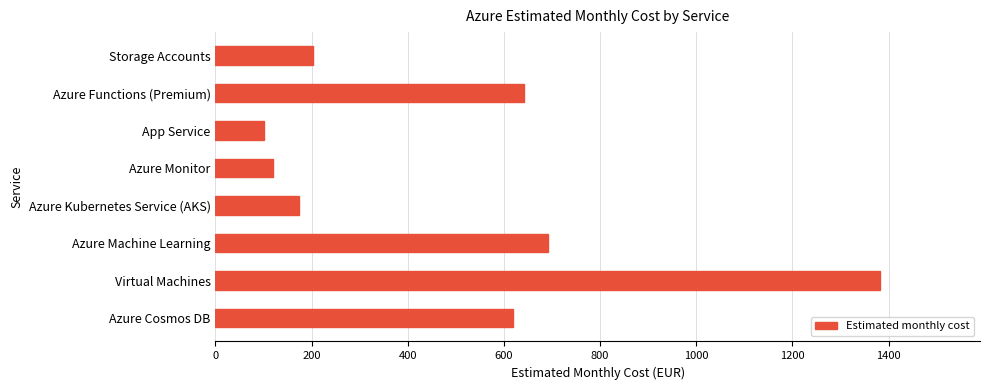

What is the change in value from Virtual Machines to Azure Machine Learning?

-691.5